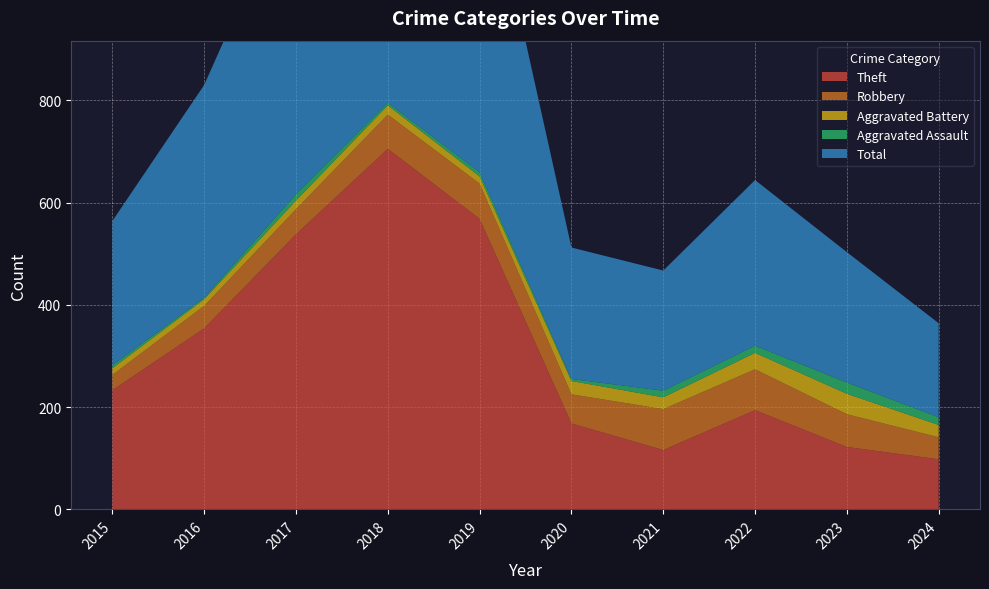

Reading right to left, list all the values displayed in this chart.

Theft: 2024=98	2023=122	2022=194	2021=116	2020=168	2019=568	2018=705	2017=538	2016=354	2015=233
Robbery: 2024=43	2023=64	2022=80	2021=80	2020=57	2019=69	2018=67	2017=49	2016=44	2015=30
Aggravated Battery: 2024=24	2023=40	2022=32	2021=23	2020=26	2019=14	2018=18	2017=17	2016=13	2015=13
Aggravated Assault: 2024=15	2023=22	2022=14	2021=13	2020=4	2019=8	2018=5	2017=12	2016=3	2015=6
Total: 2024=184	2023=255	2022=324	2021=235	2020=257	2019=660	2018=797	2017=617	2016=416	2015=282